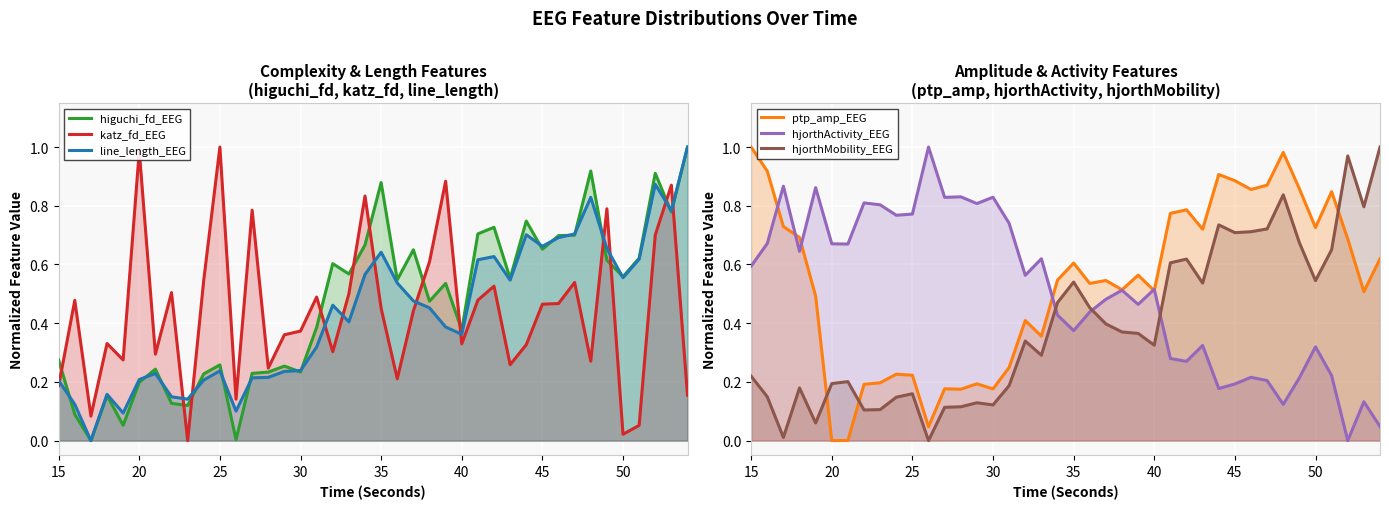

What is the sum of all higuchi_fd_EEG values?

18.6